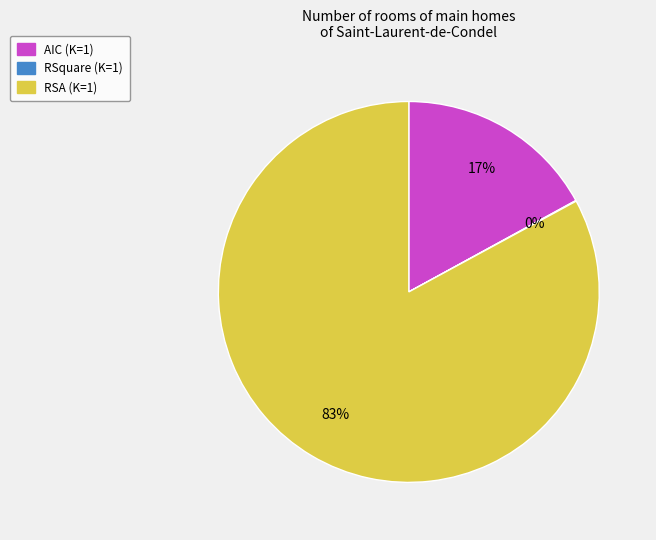

True or false: AIC accounts for 17% of the total.

True